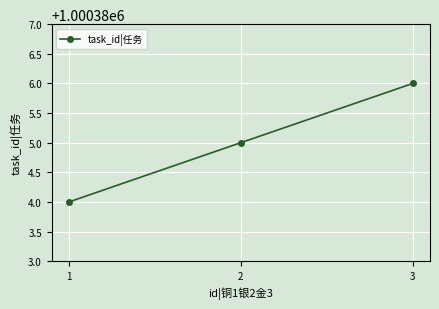

The value at 3 is 1000386. True or false?

True